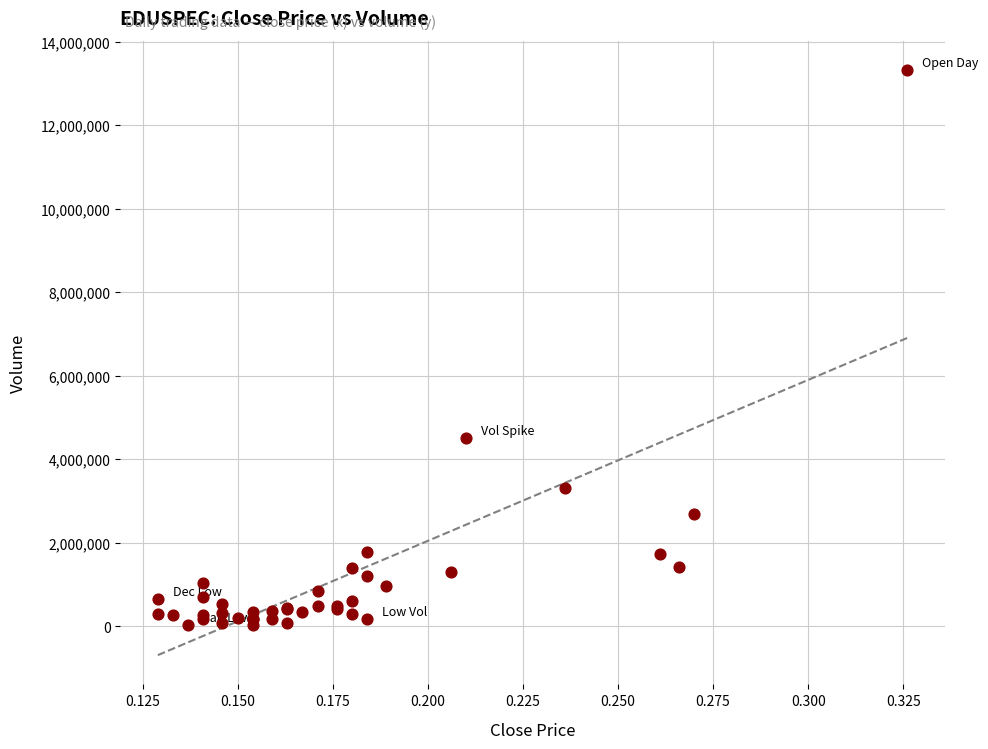

What Y value in the scatter plot is closest to 6677999?

4511616